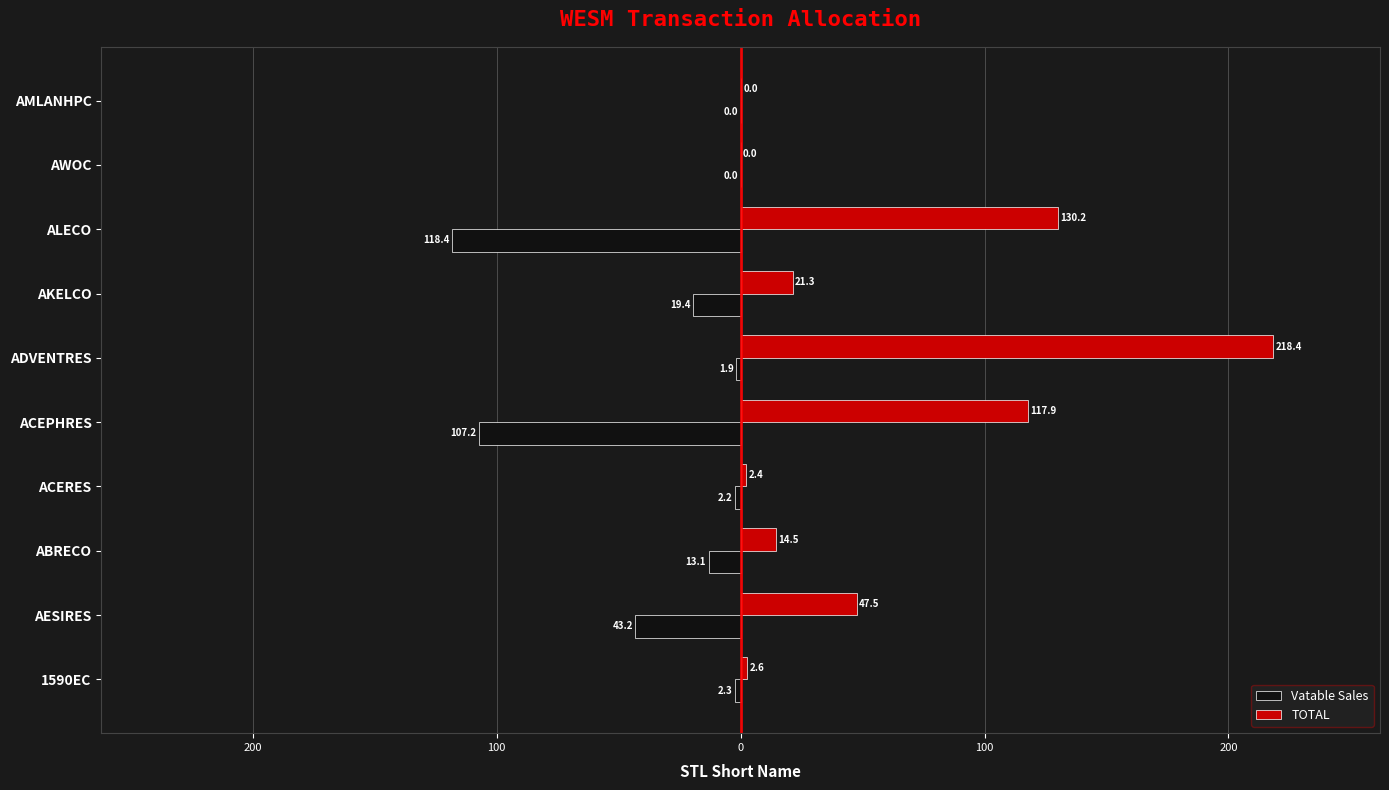

At how many categories does at least one series exceed 83?

3